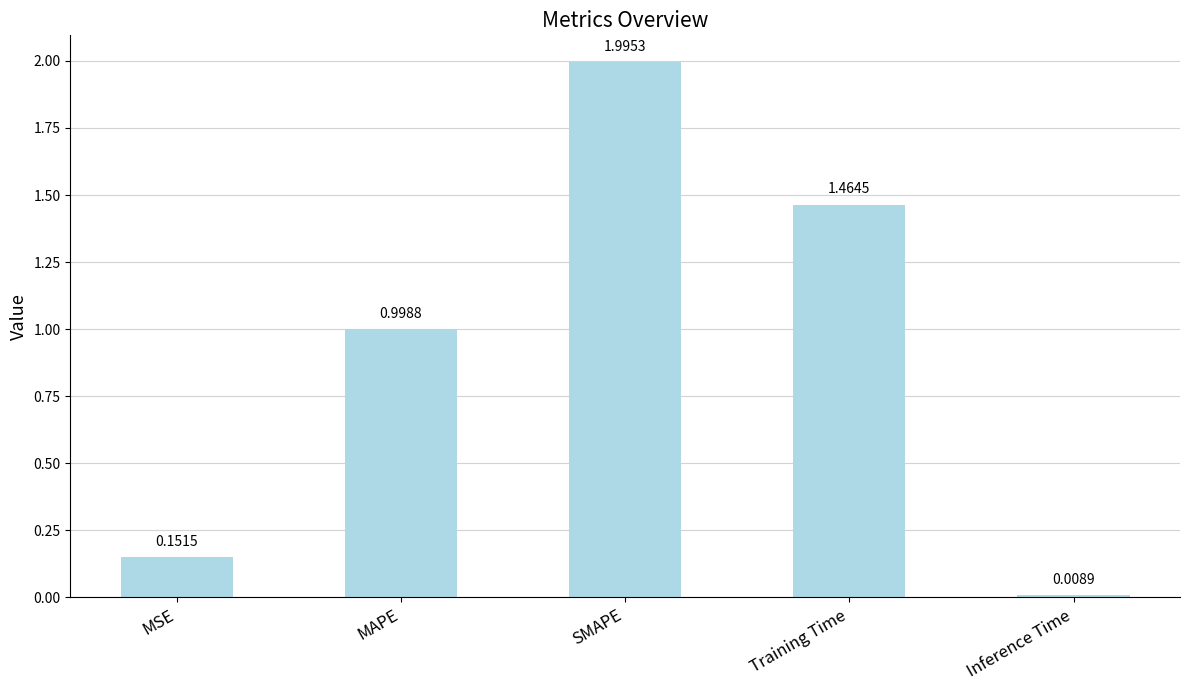

What is the sum of all values?

4.6